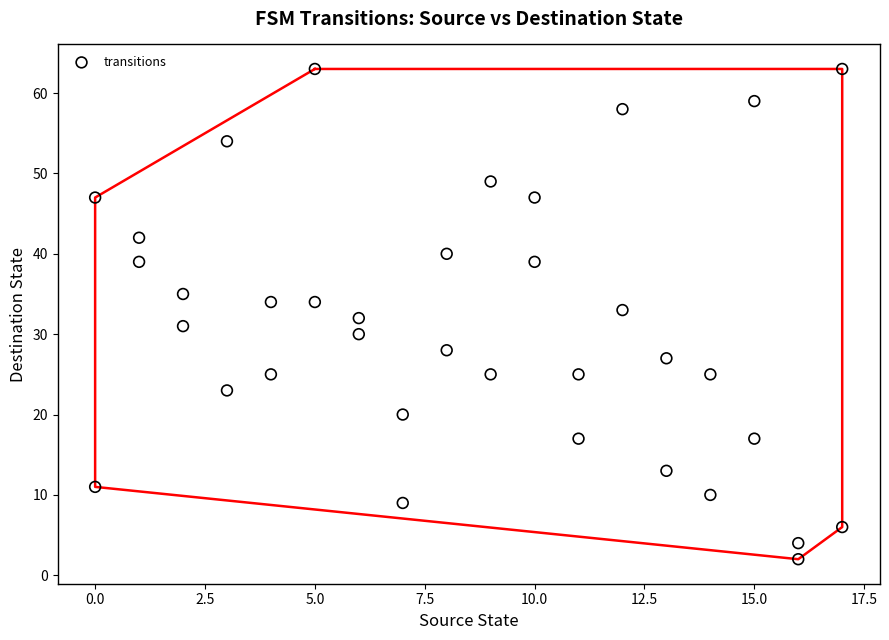

What is the range of X values (max minus min)?

17